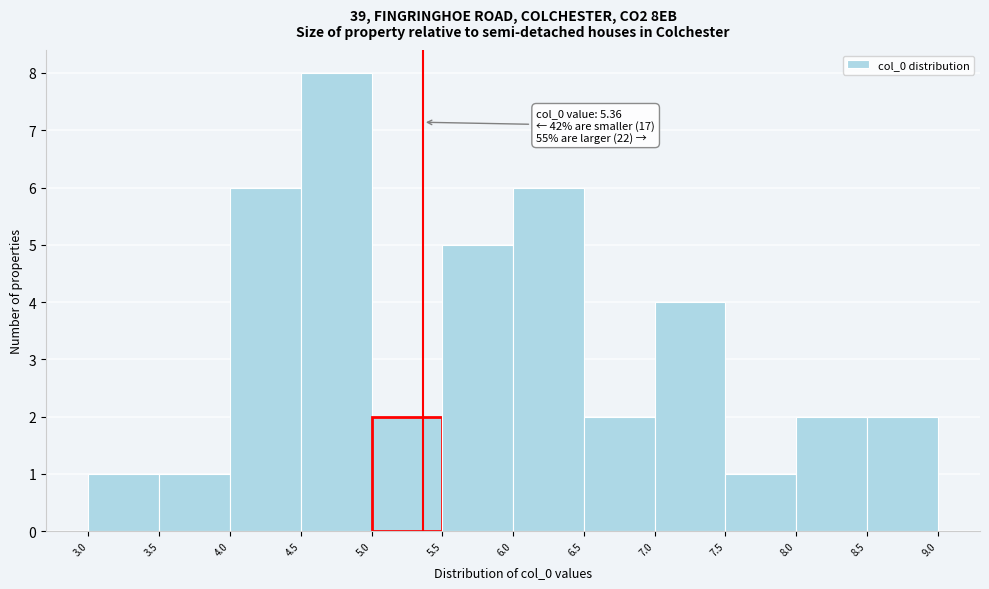

Over which range of the x-axis is the bar tallest?

4.5 to 5.0